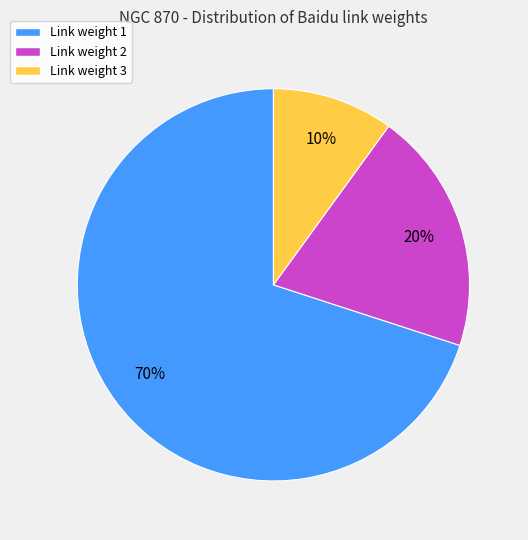

To the nearest percent, what is the average slice percentage?

33%